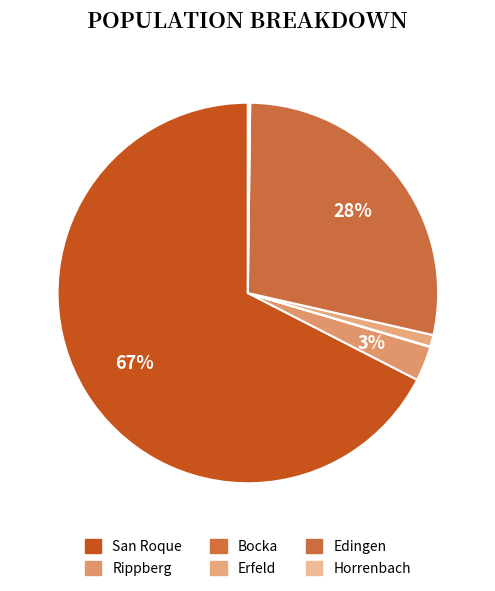

Is there any slice that represents more than half of the pie?

Yes